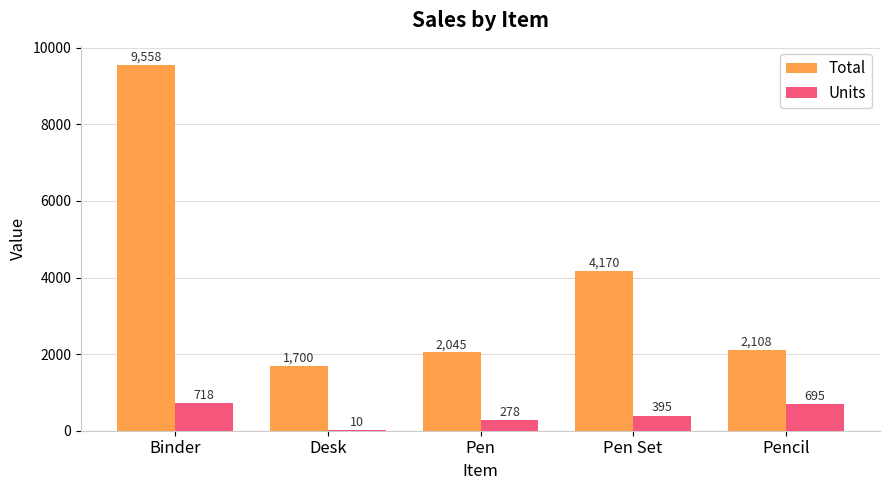

Which series changed the most between Desk and Pencil?

Units